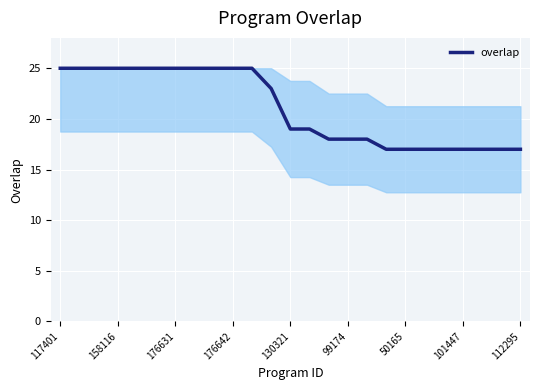

What is the difference between the maximum and minimum values?

8